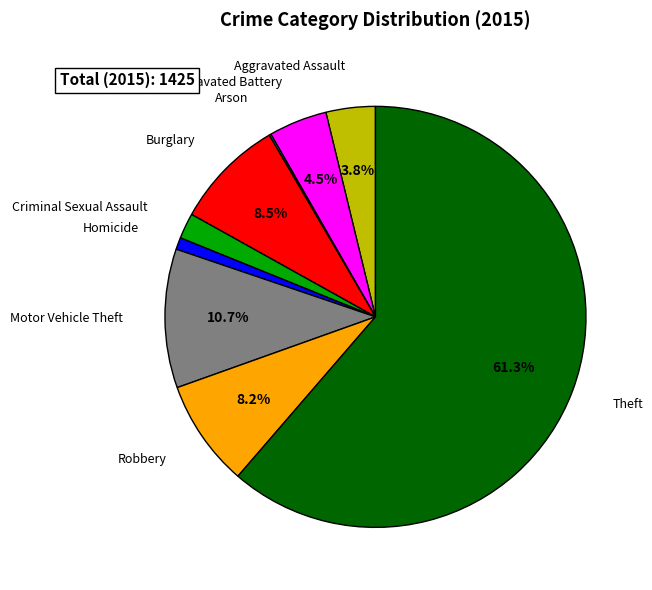

Is there a majority slice in this chart?

Yes